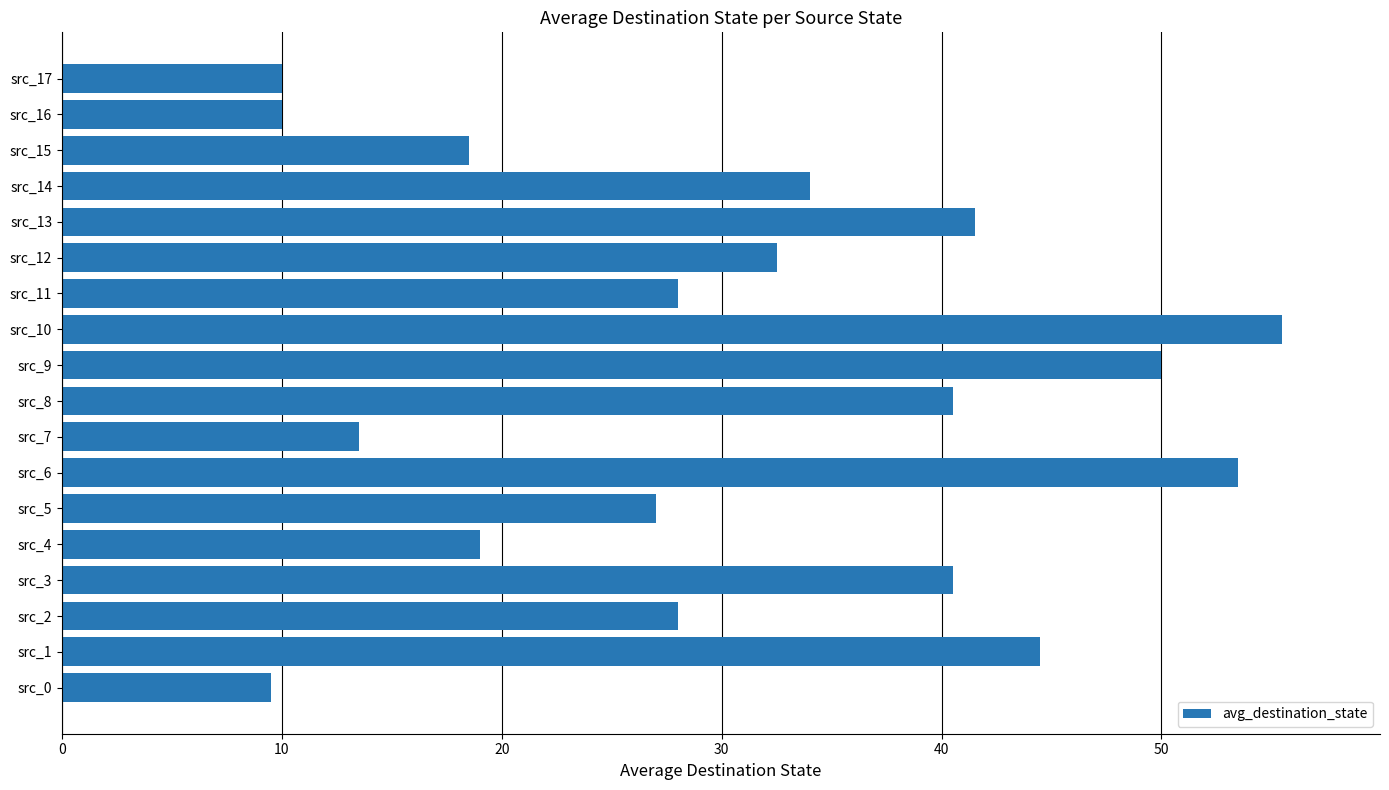

The value at src_14 is 34.0. True or false?

True